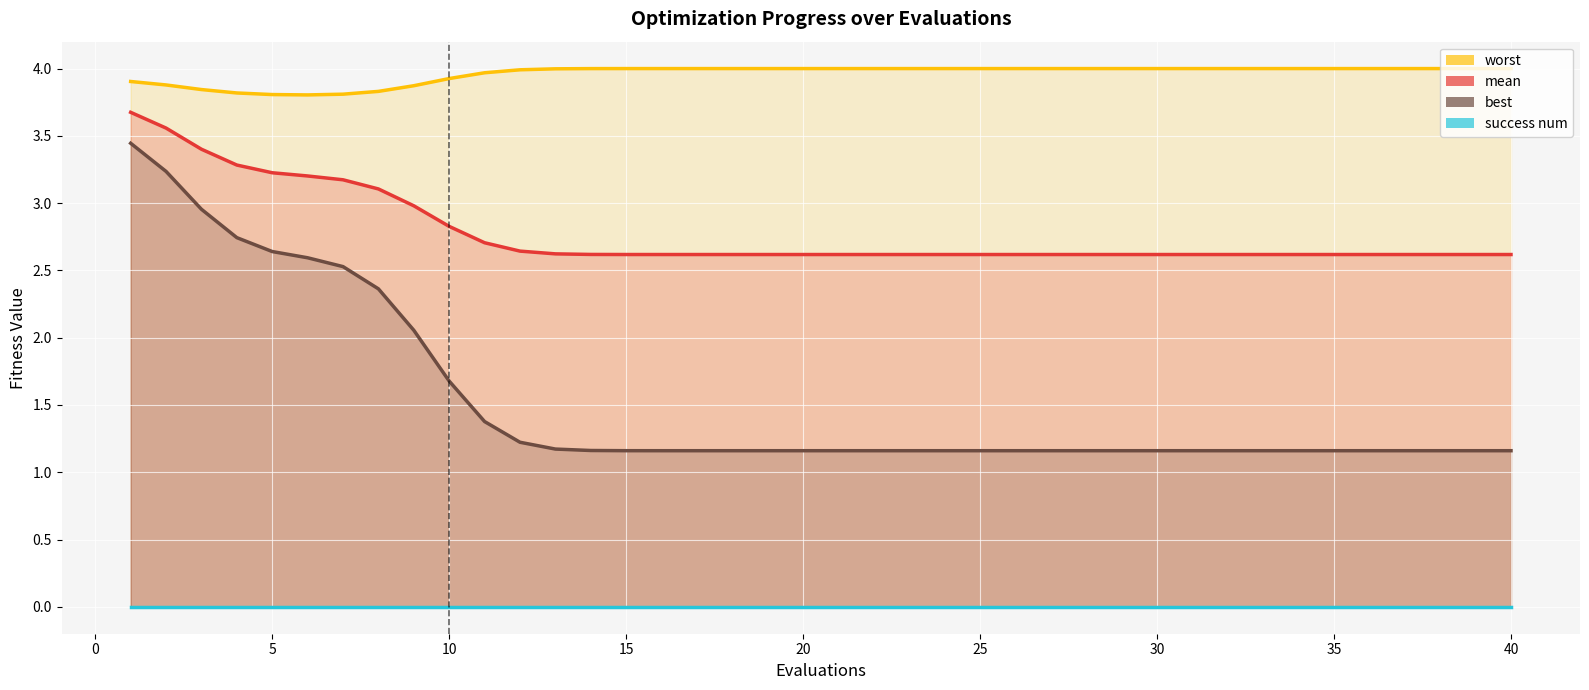

At which category does the chart reach its minimum across all series?

1